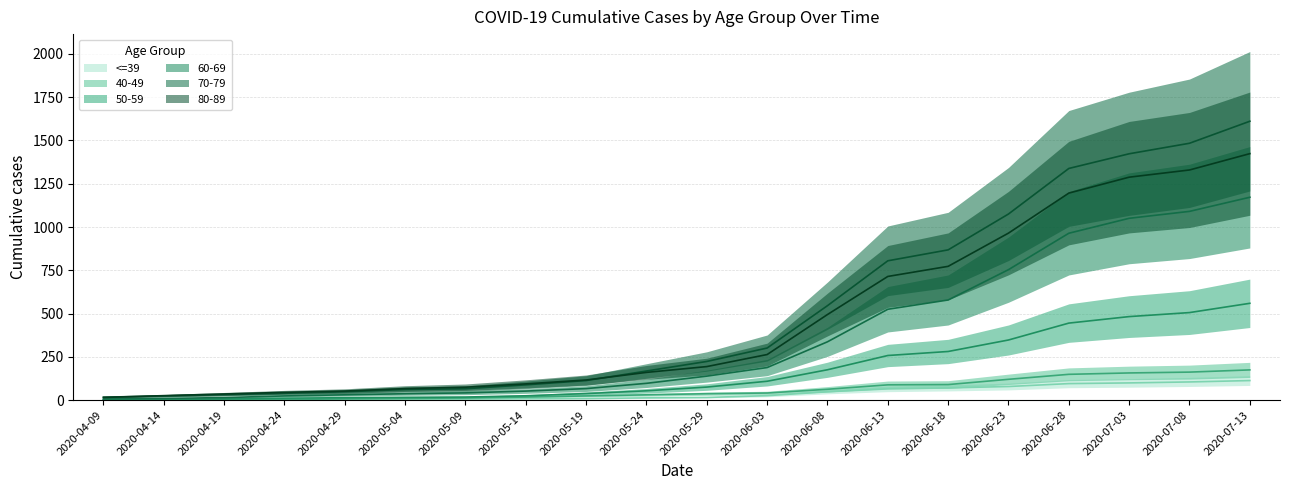

At which category is the sum across all series the highest?

2020-07-13